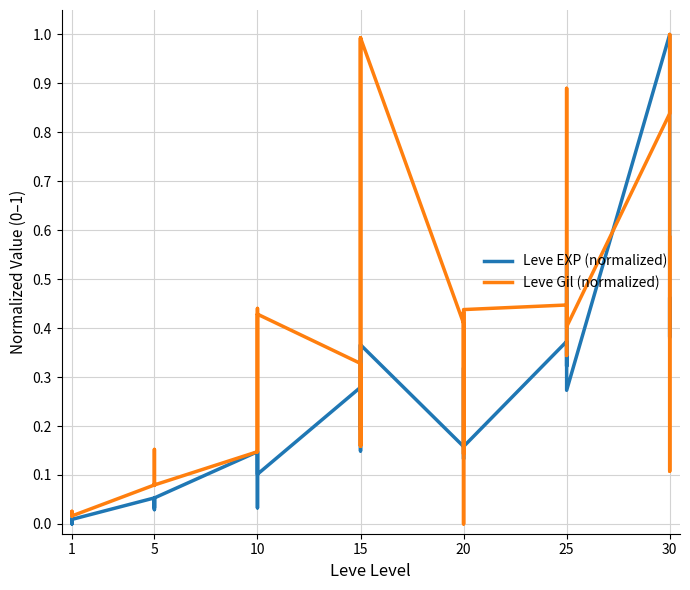

How many data points in Leve EXP (normalized) are above 0?

39